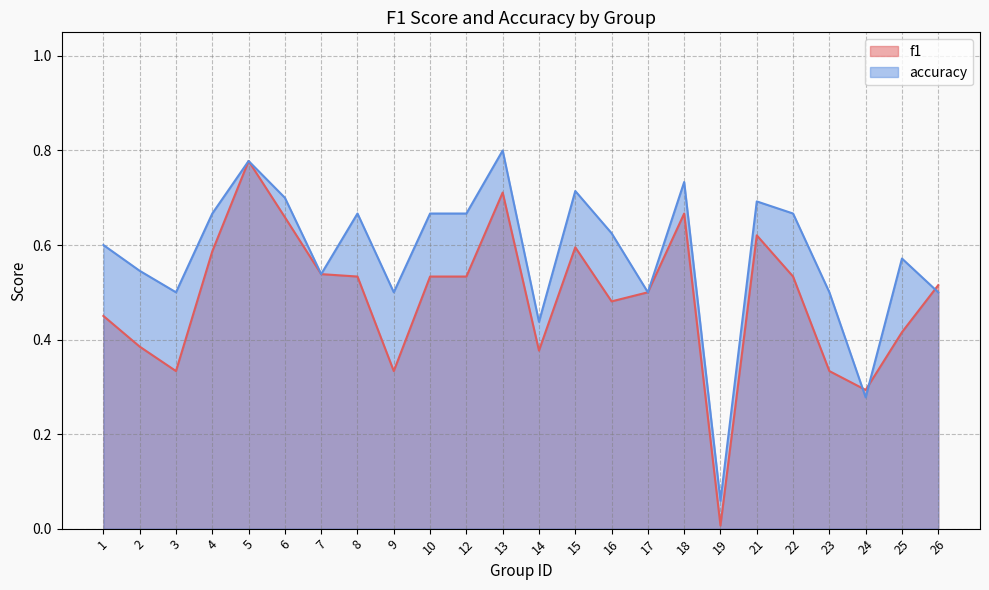

Where is f1 nearest to the value 0?

19